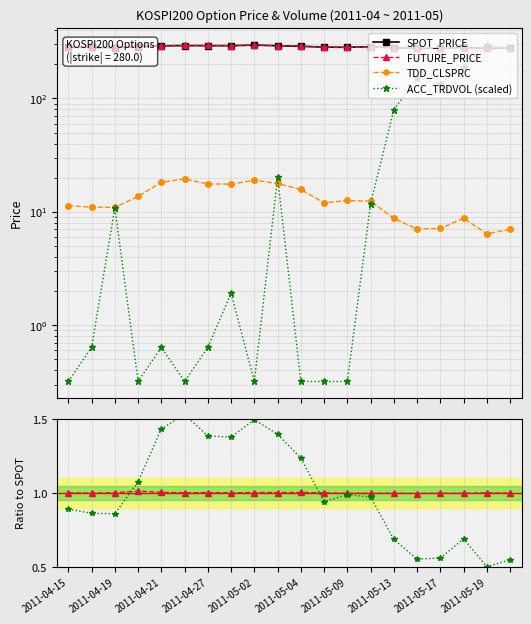

Between 2011-05-09 and 2011-05-04, which is larger?

2011-05-04